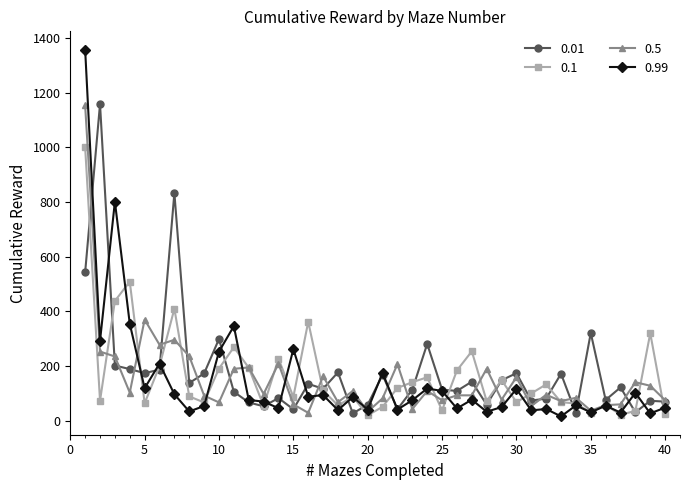

What is the maximum value shown in the chart?

1357